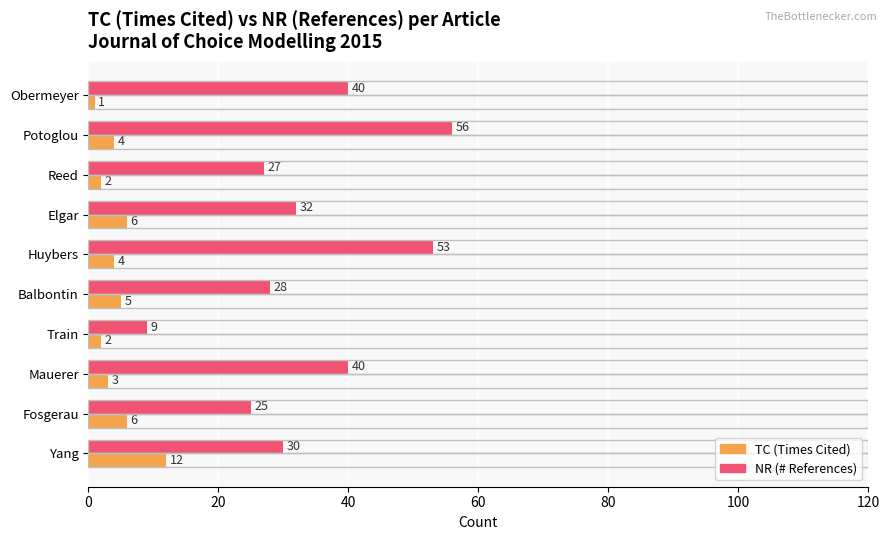

Which category has the lowest value across all series?

Obermeyer